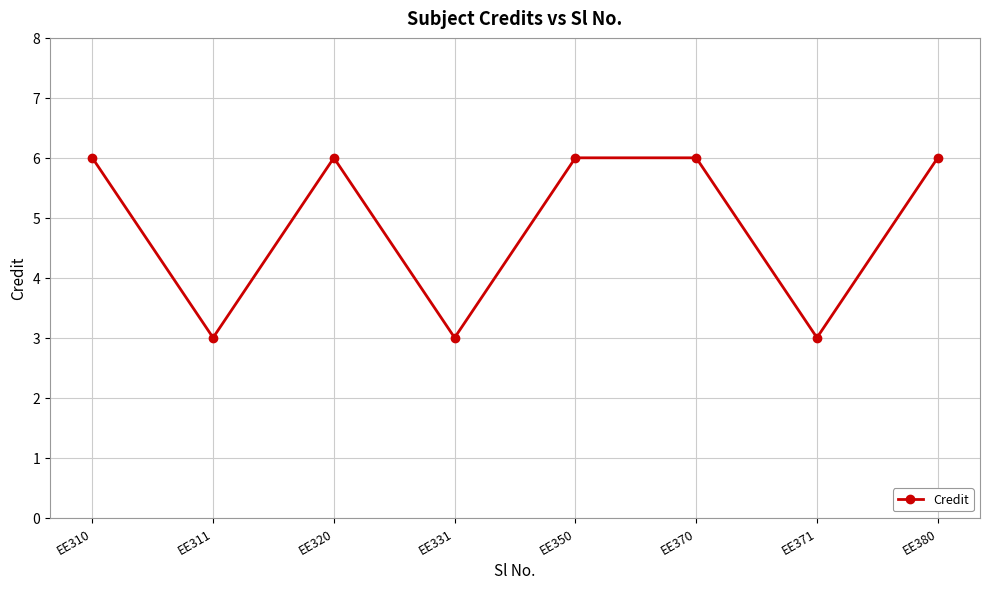

At which category does the data reach its first local valley?

EE311